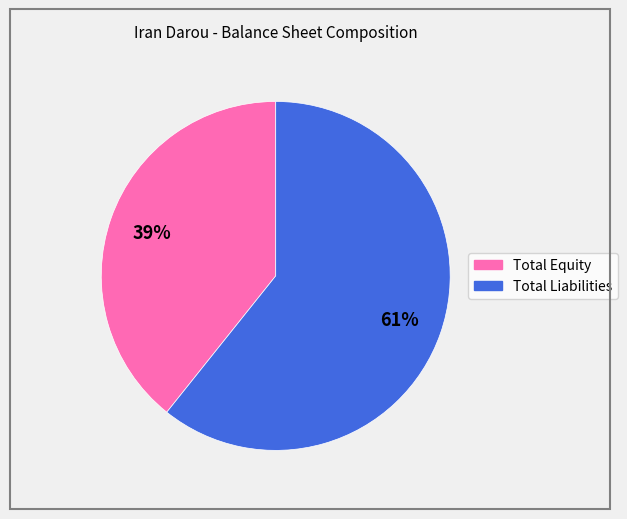

Is the sum of Total Equity and Total Liabilities greater than half?

Yes